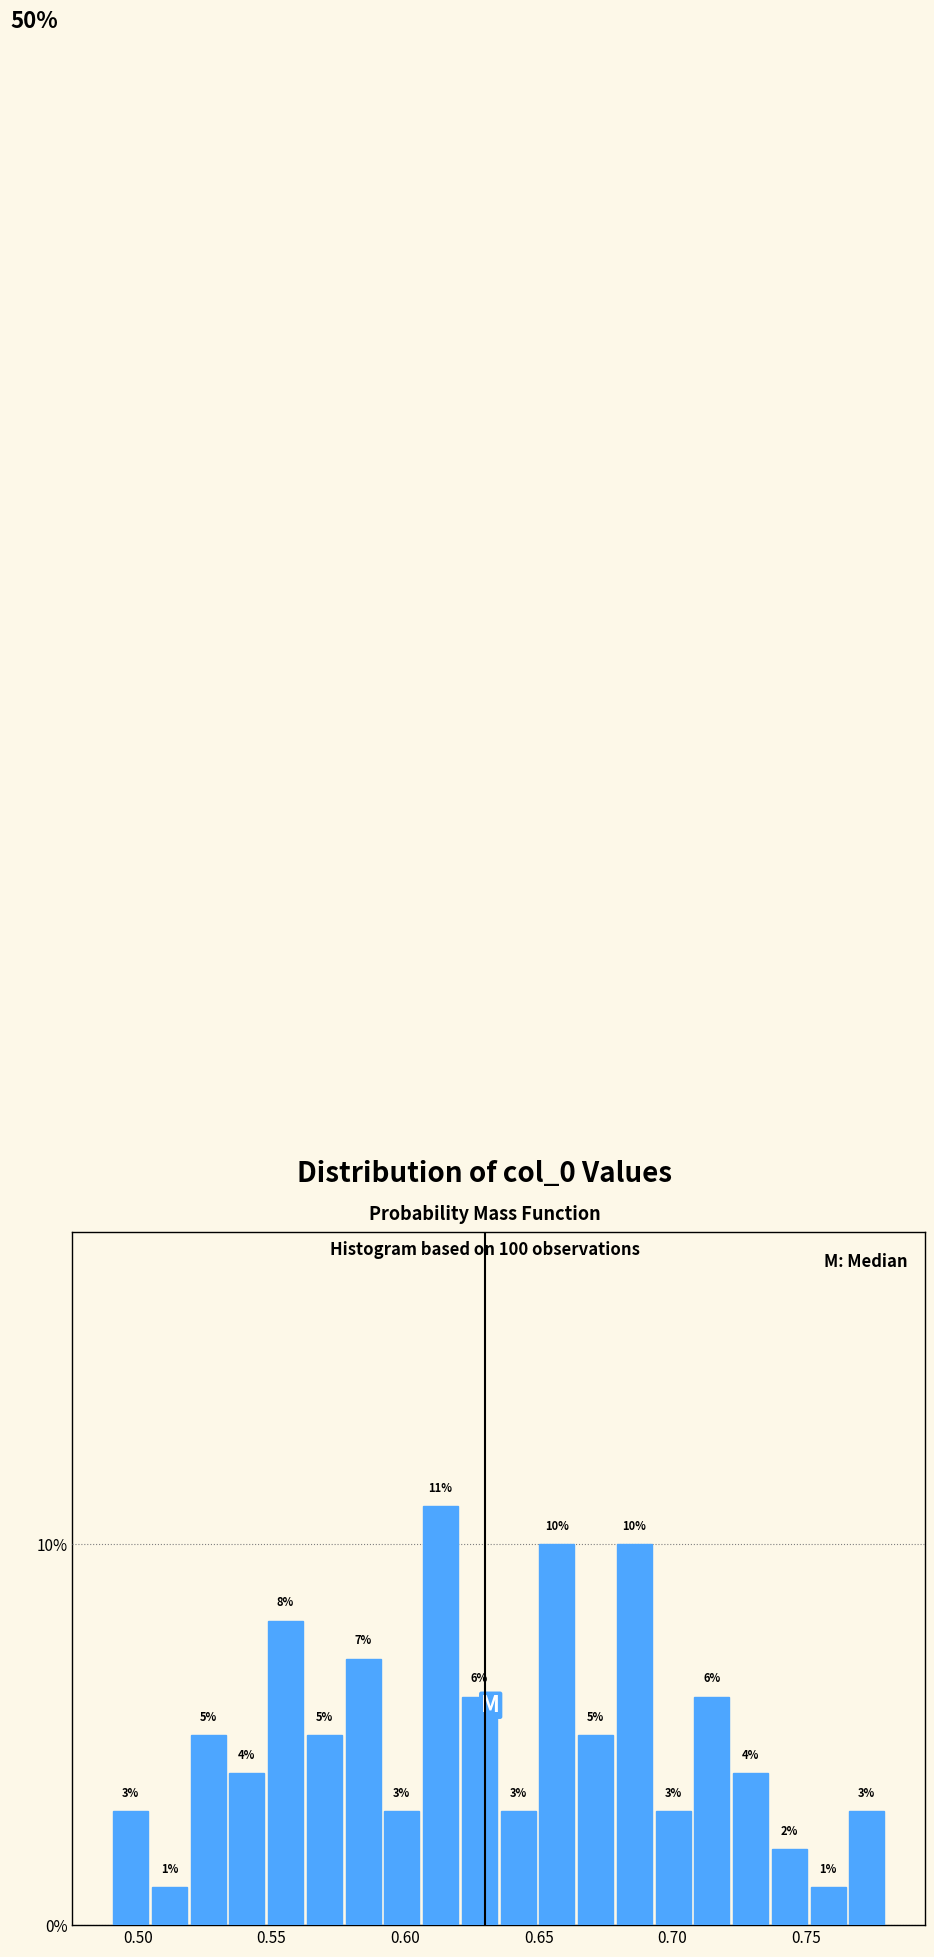

Read against the x-axis, roughly where is the centre of the tallest bar?

0.615